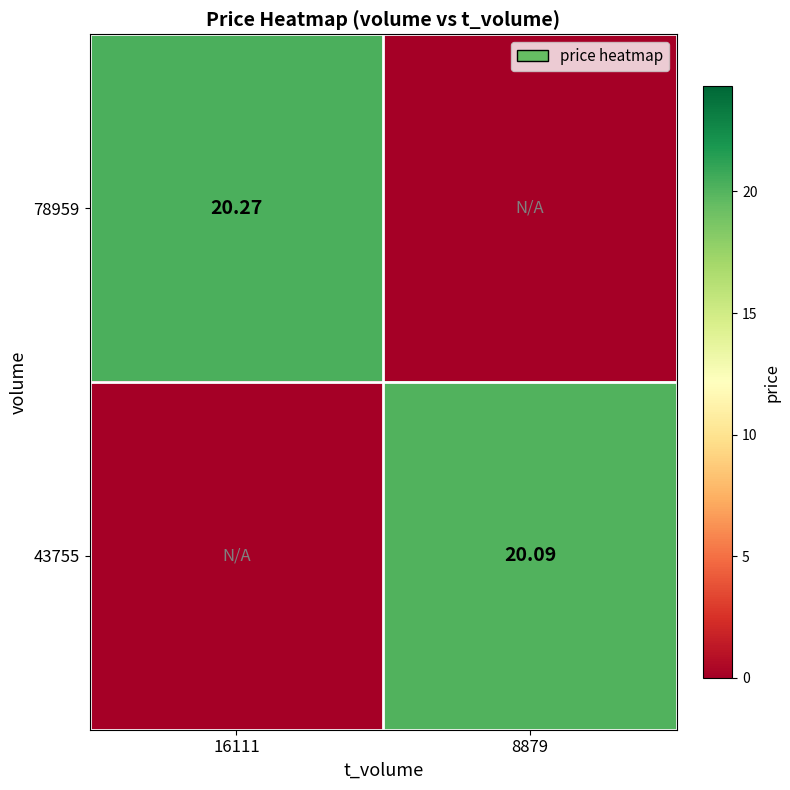

Rank the series at 8879 from lowest to highest value.

78959, 43755